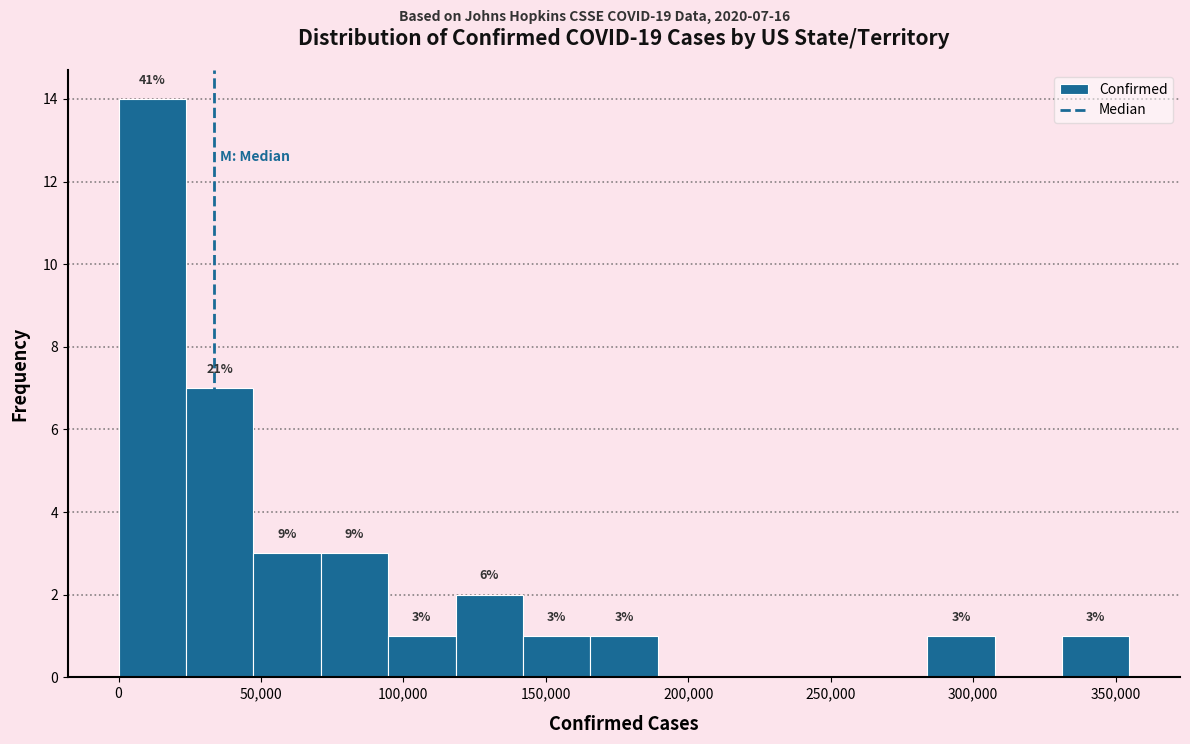

Which range on the x-axis has the tallest bar?

0 to 25000